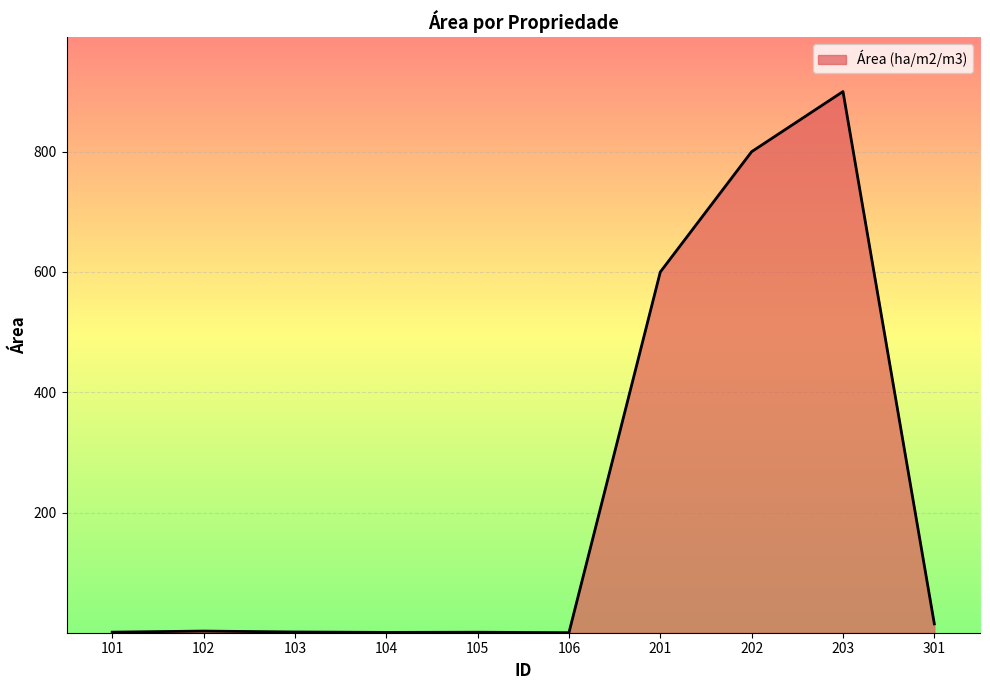

How many lines are shown in the chart?

1